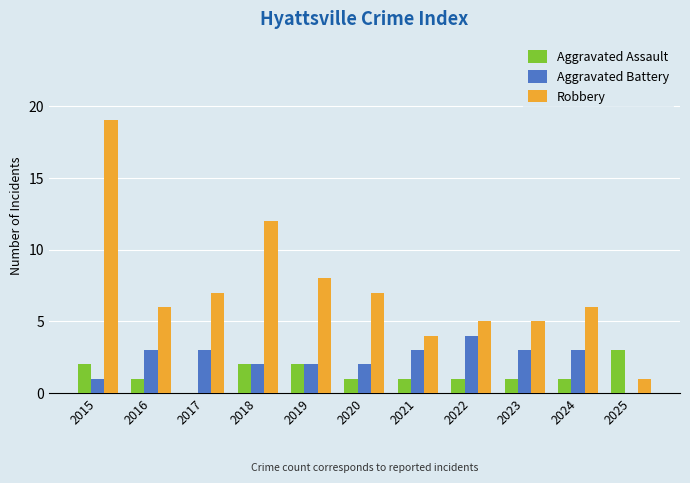

Reading left to right, extract all data points from this chart.

Aggravated Assault: 2	1	0	2	2	1	1	1	1	1	3
Aggravated Battery: 1	3	3	2	2	2	3	4	3	3	0
Robbery: 19	6	7	12	8	7	4	5	5	6	1